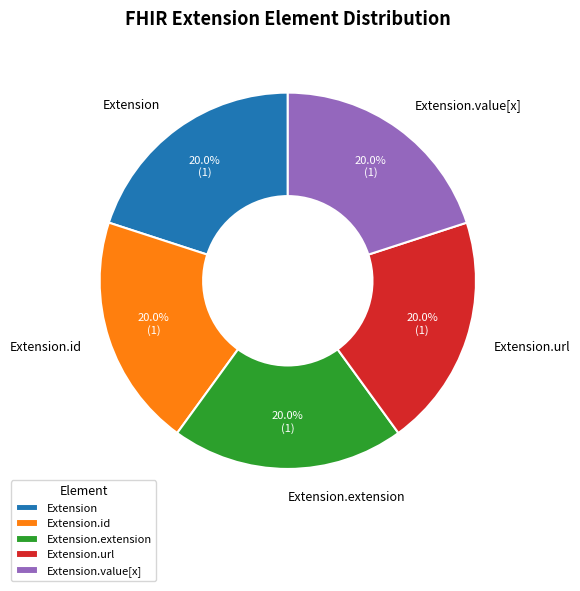

Is there a majority slice in this chart?

No